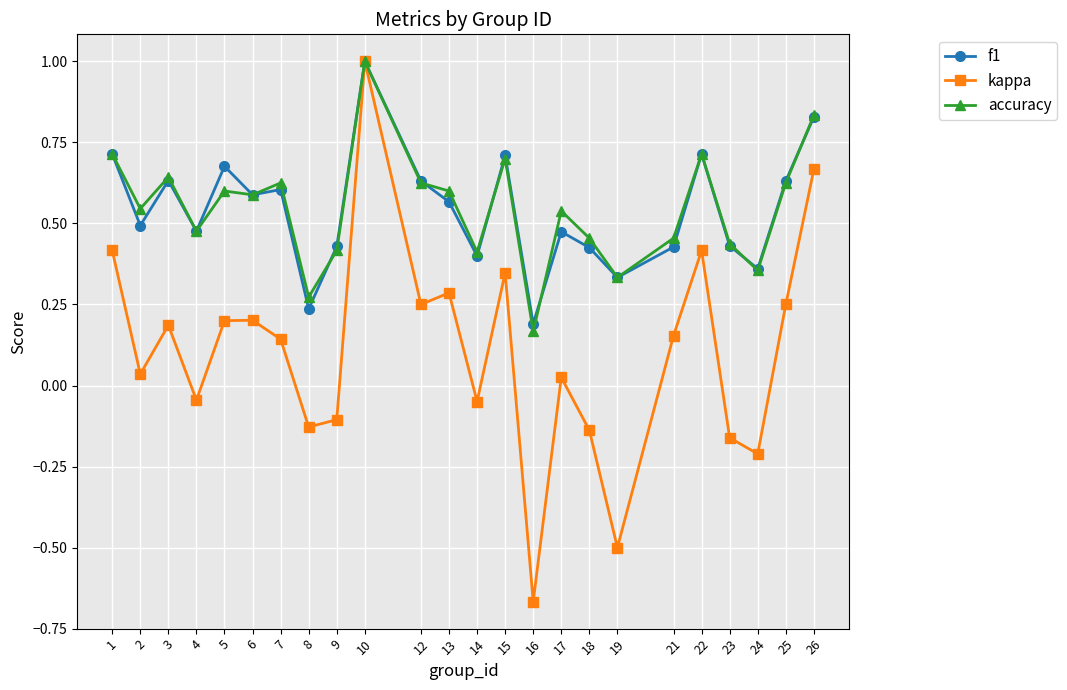

What is the sum of the f1 values at 5 and 14?

1.1